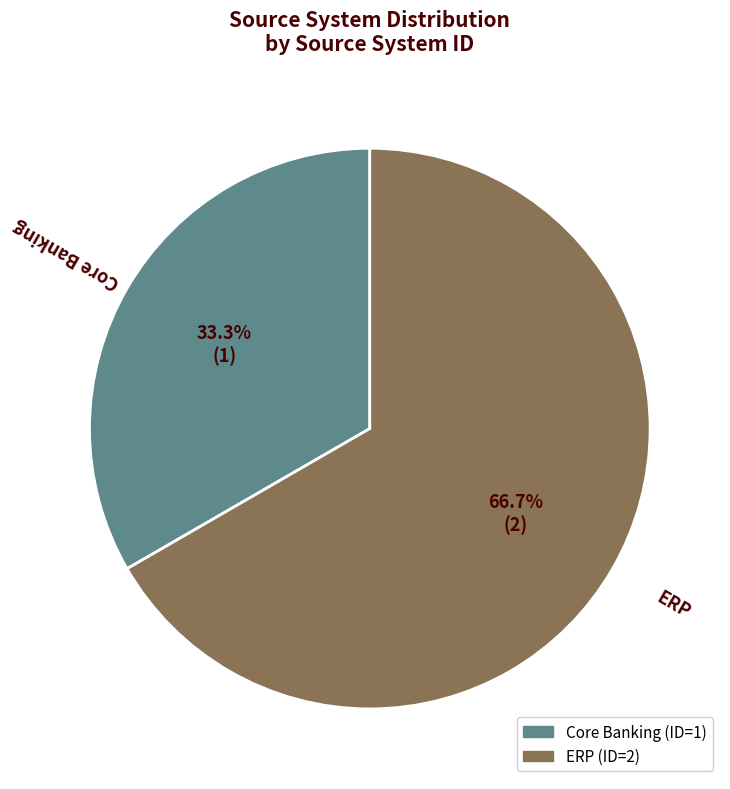

The ERP slice represents 61% of the pie. True or false?

False